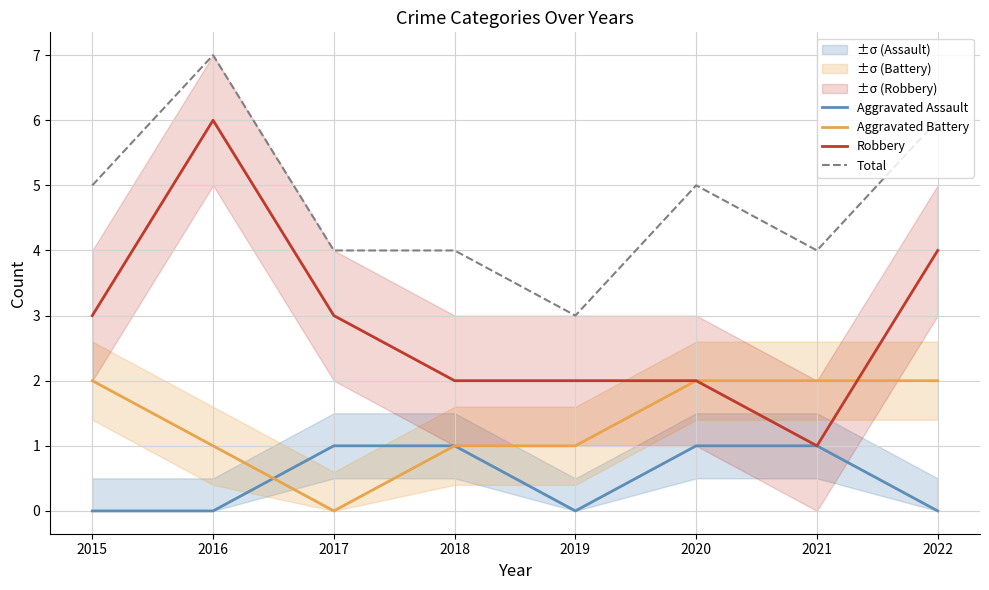

The Total series shows 5 at 2020. True or false?

True